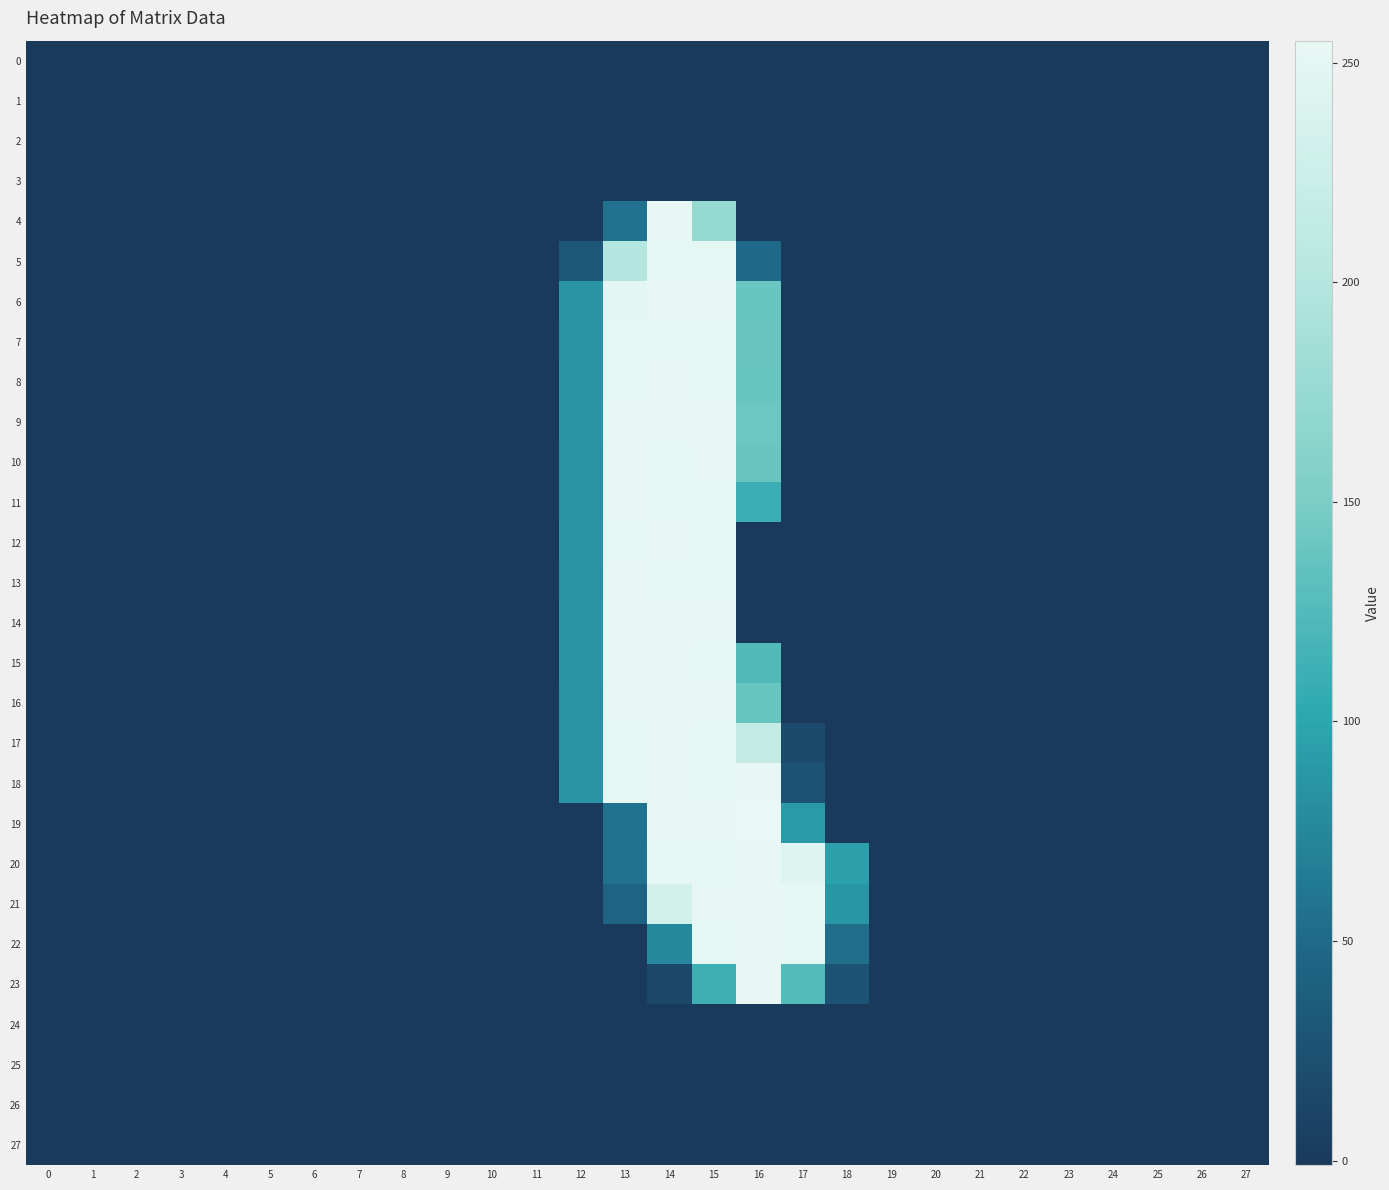

How many series are shown in this chart?

28